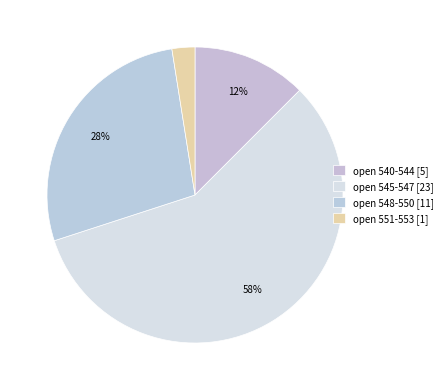

How many segments does this pie chart have?

4